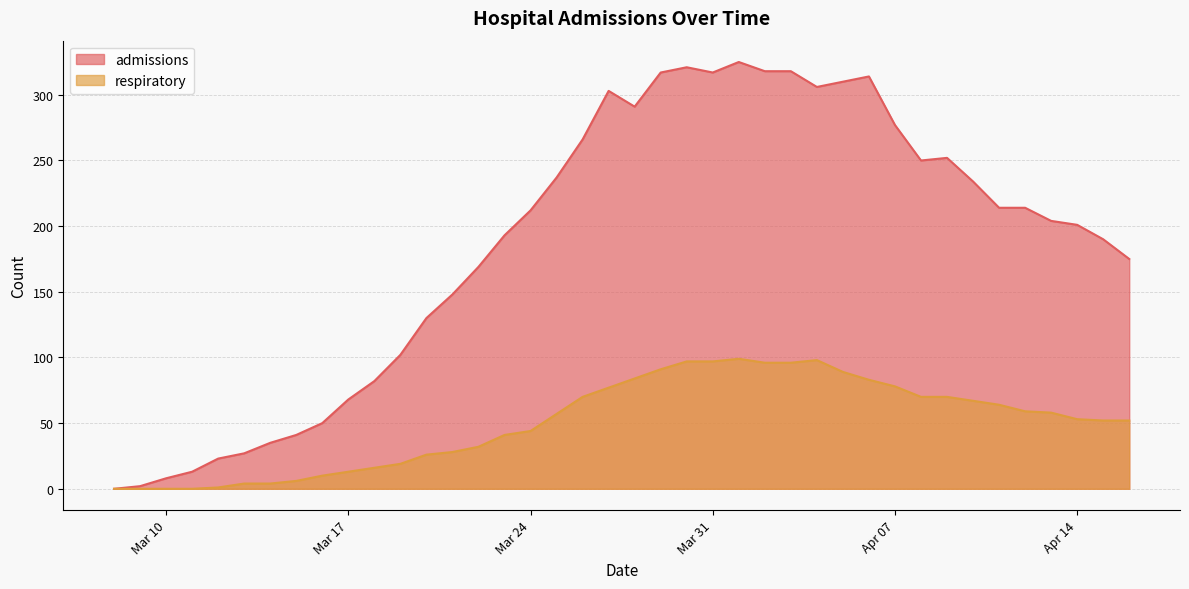

List the series in order of their peak value, lowest first.

respiratory, admissions